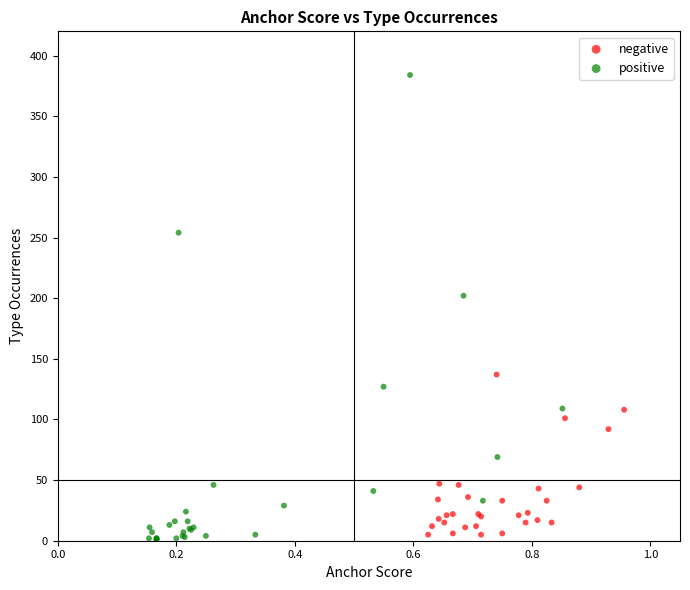

Which series has the widest spread of Y values?

positive